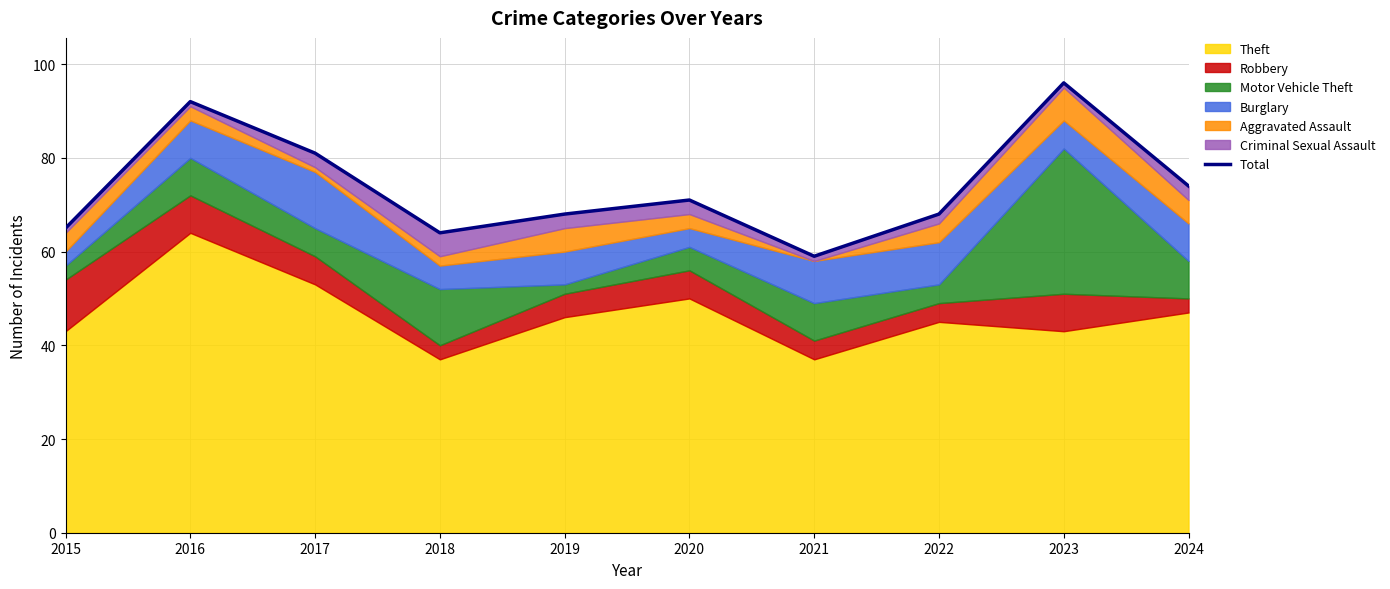

What is the value of the 5th point from the left?

68